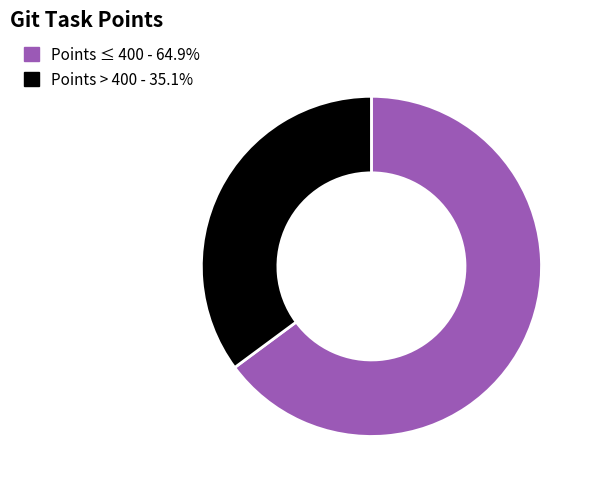

Is there any slice that represents more than half of the pie?

Yes